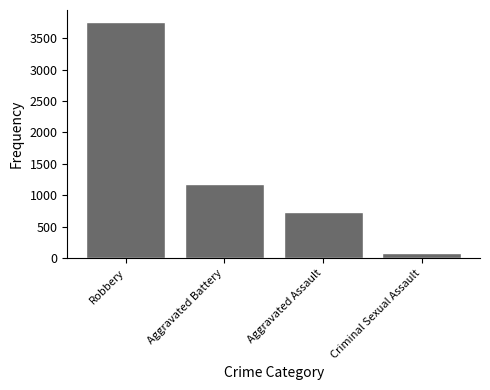

At which category does the chart reach its minimum across all series?

Criminal Sexual Assault